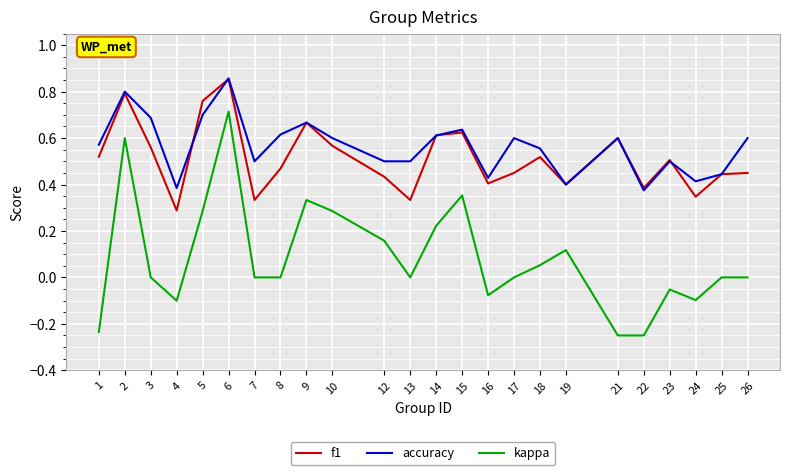

At which label does f1 reach its minimum?

4